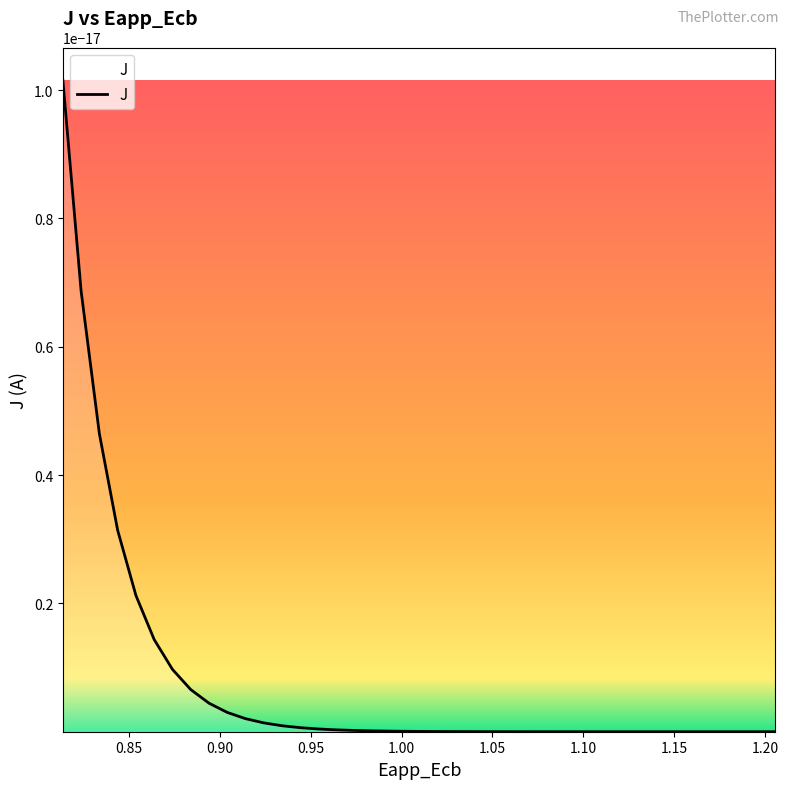

Which has a higher value, 29 or 3?

3